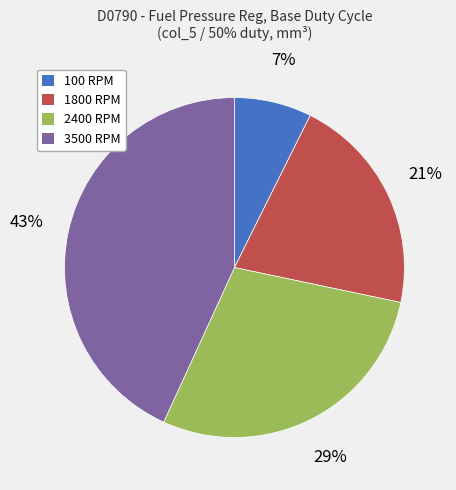

The 2400 RPM slice represents 29% of the pie. True or false?

True